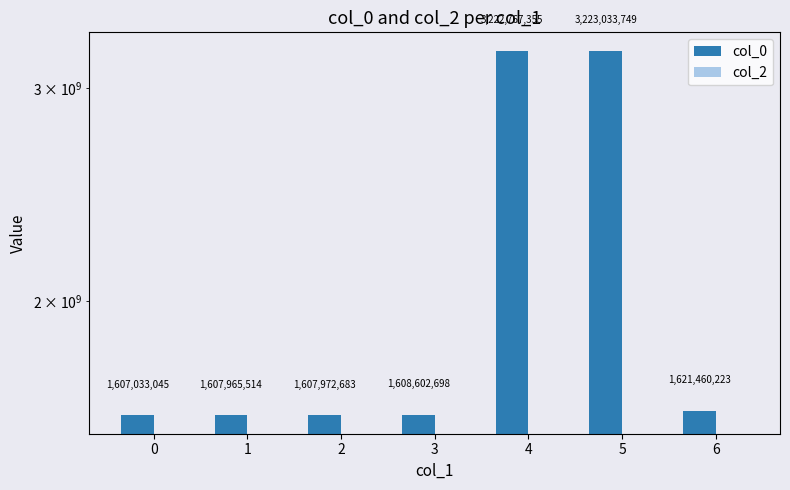

What are all the series names shown in the legend?

col_0, col_2